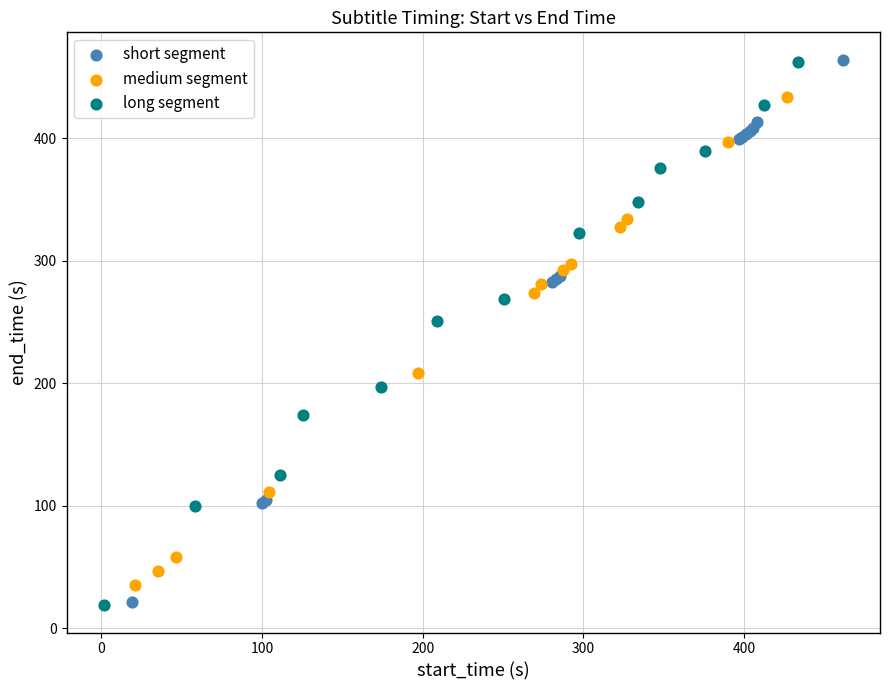

Which series has the largest Y range (max minus min)?

short segment